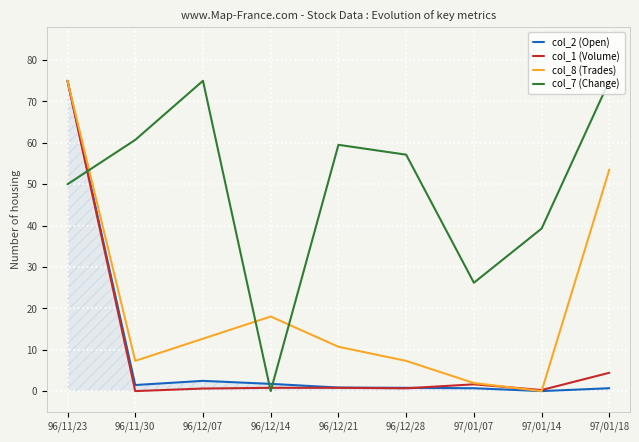

What is the highest value of the col_1 (Volume) series?

75.0